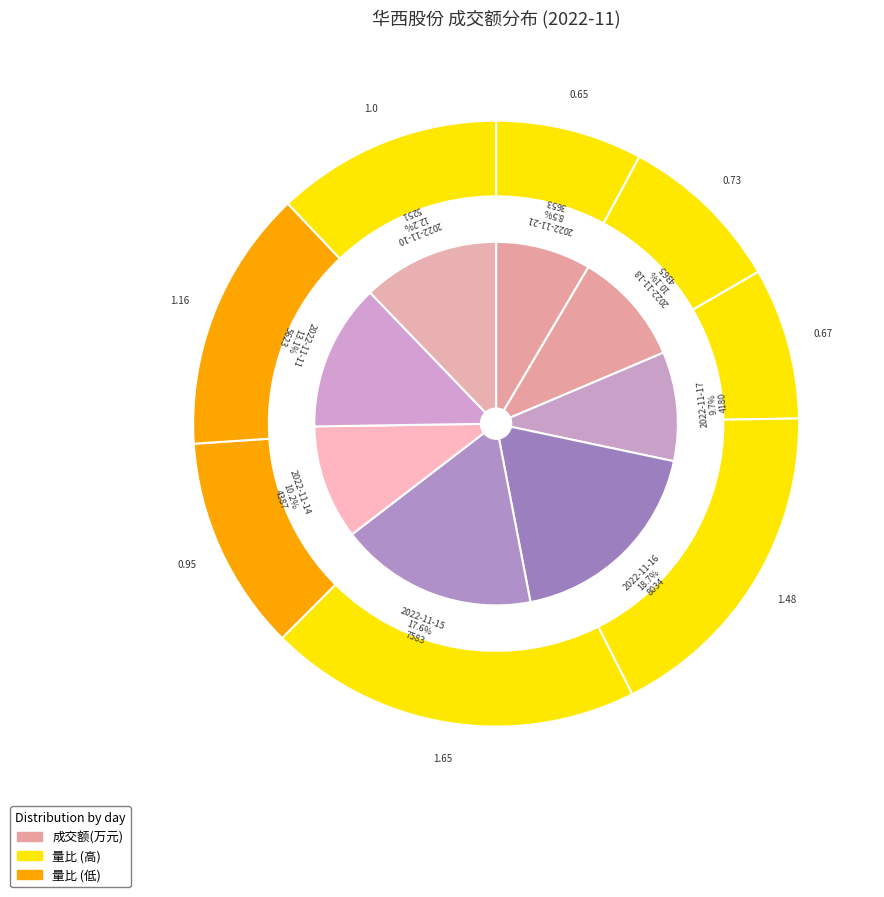

Which category has the biggest portion of the pie?

2022-11-16